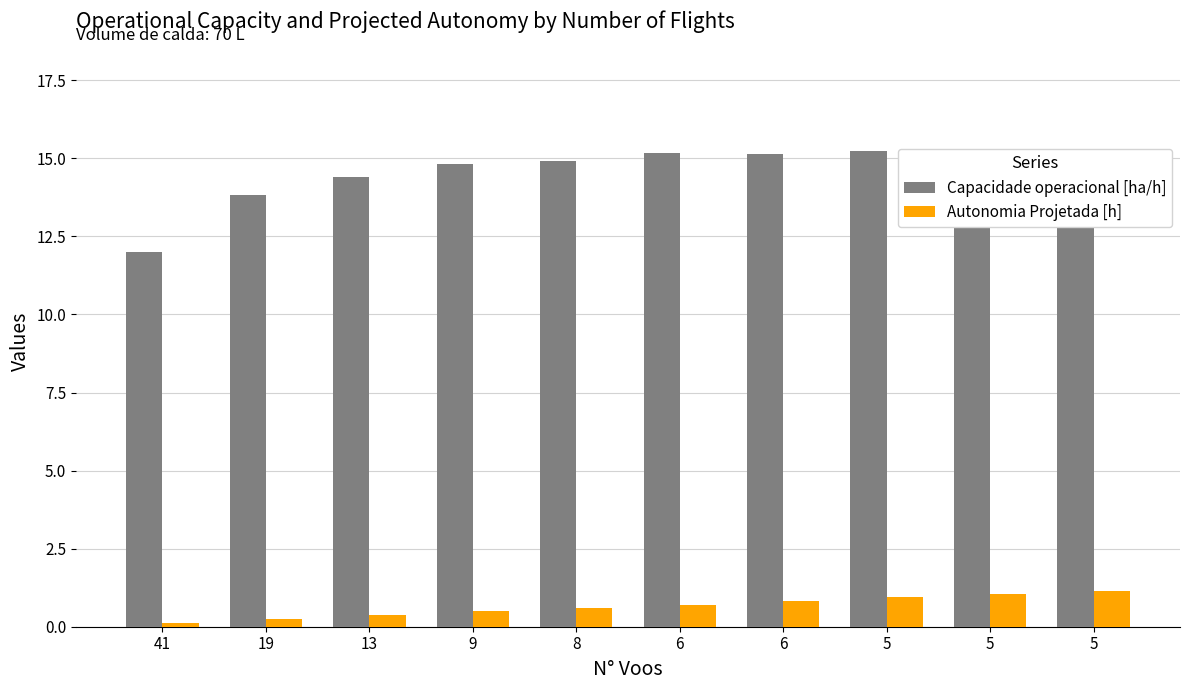

How many groups of bars are there?

10